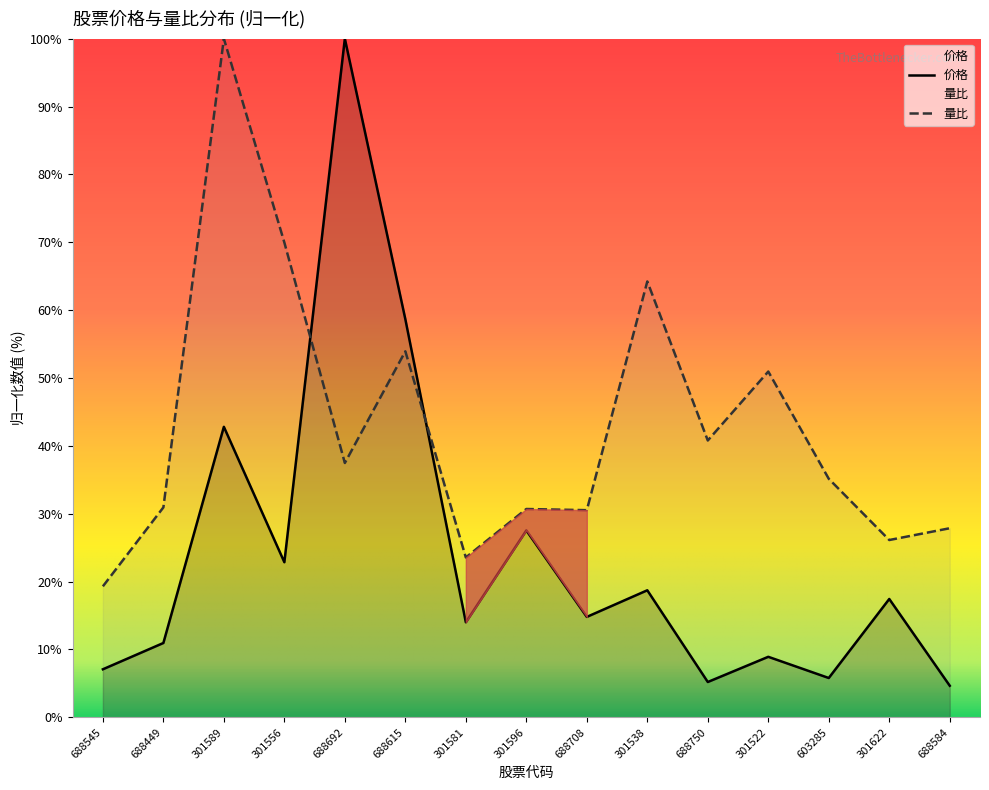

How many times do 量比 and 价格 cross each other?

2